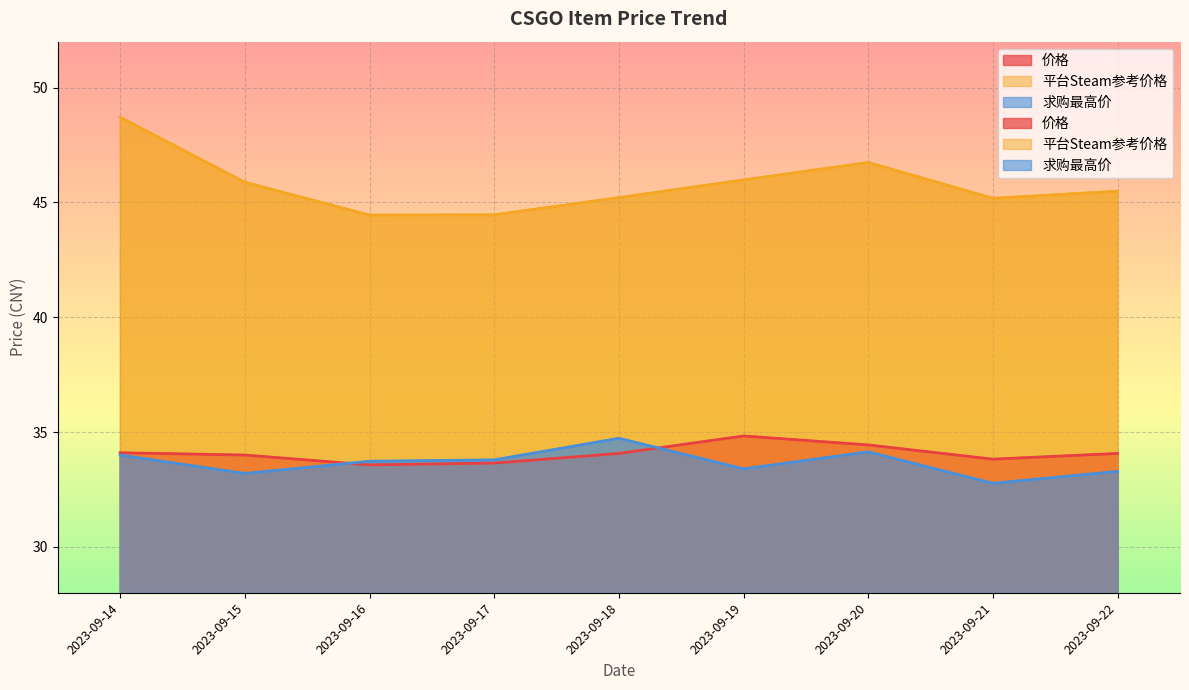

Between 2023-09-15 and 2023-09-18, which is larger?

2023-09-18